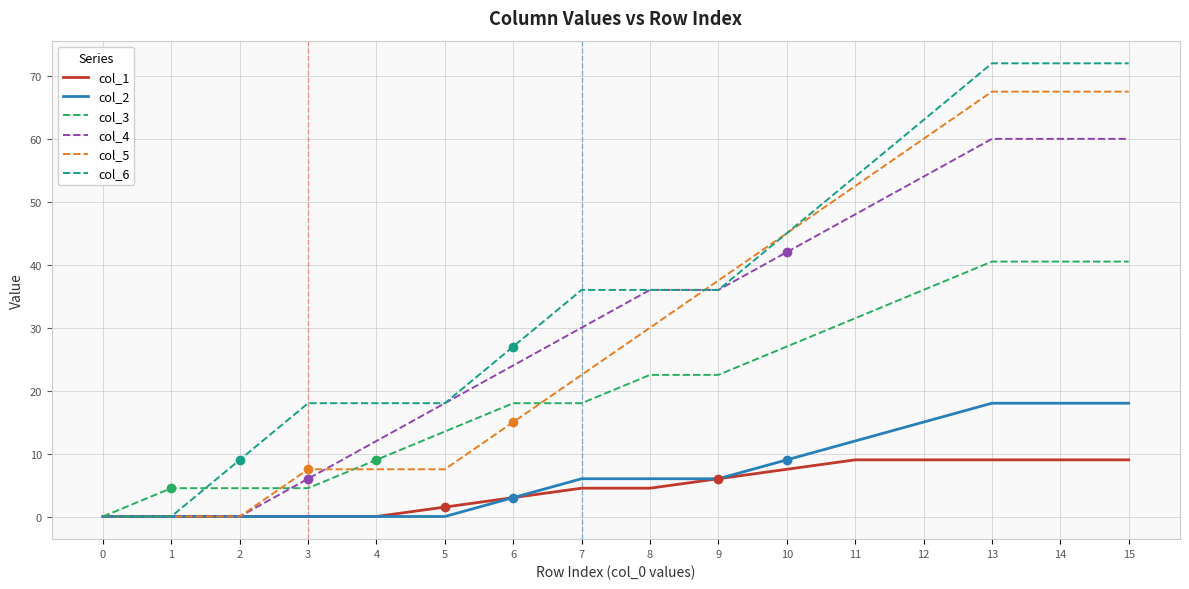

Which series has the widest spread of values?

col_6